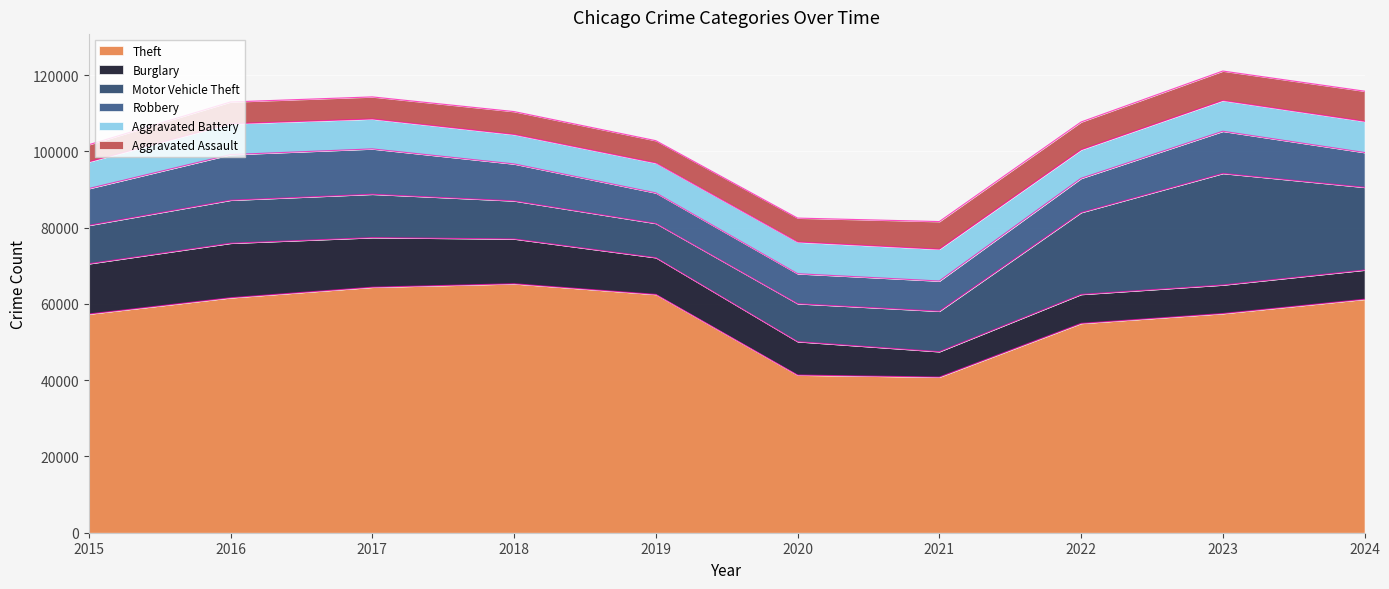

Which category has the highest value across all series?

2018